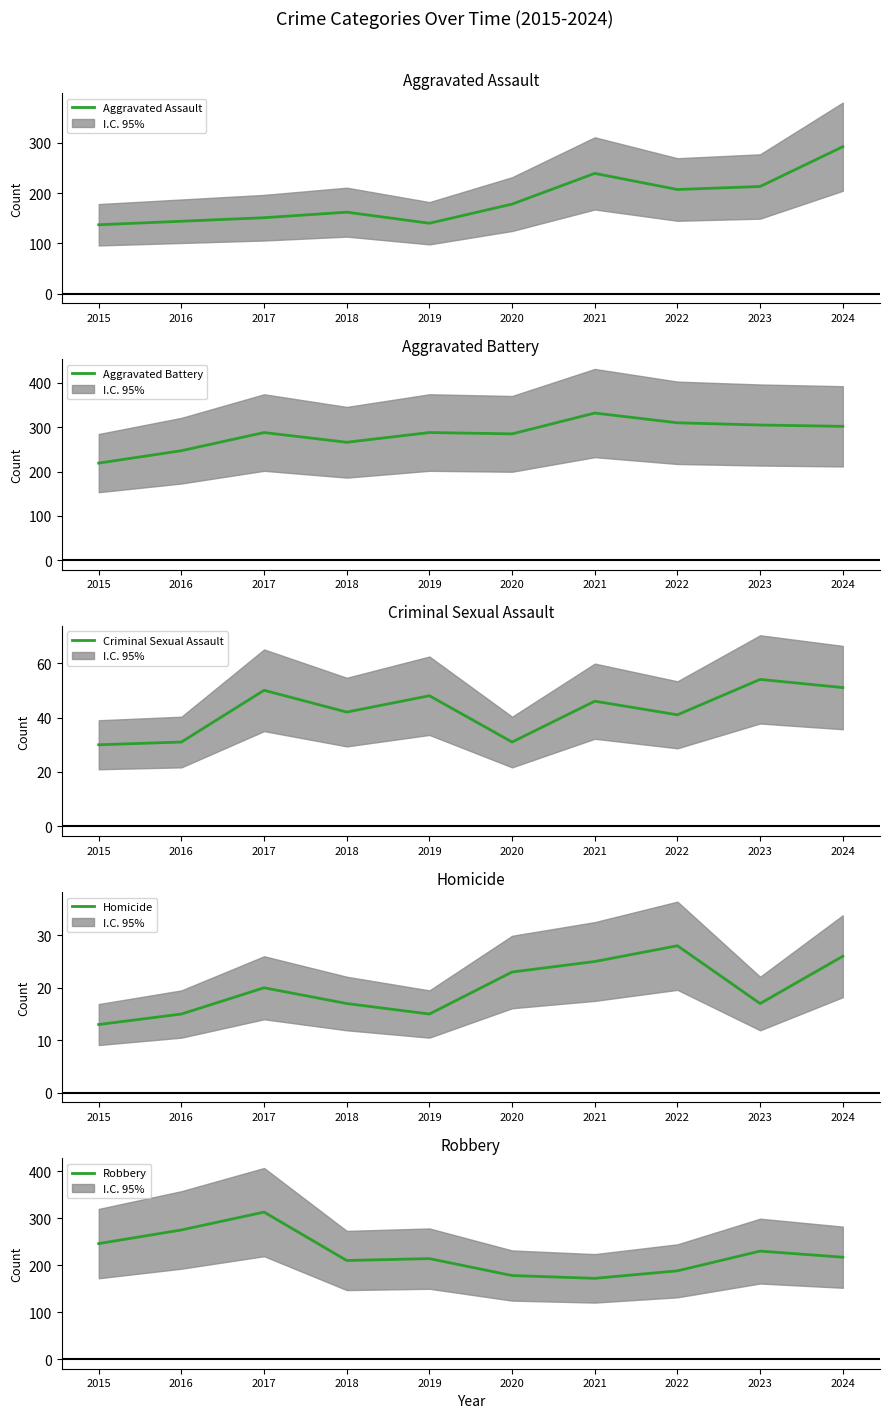

Does the chart have visible grid lines?

No